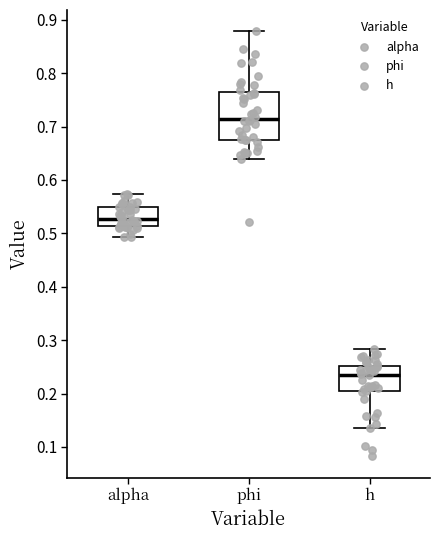

Reading left to right, read every box against the y-axis: the position of its median line, the range the box covers, and the ends of its whiskers. The values are not printed on the chart, so give them approximately, as read against the axis.

alpha: median 0.53, box 0.51 to 0.55, whiskers 0.49 to 0.57
phi: median 0.71, box 0.67 to 0.76, whiskers 0.64 to 0.88
h: median 0.24, box 0.20 to 0.25, whiskers 0.14 to 0.28